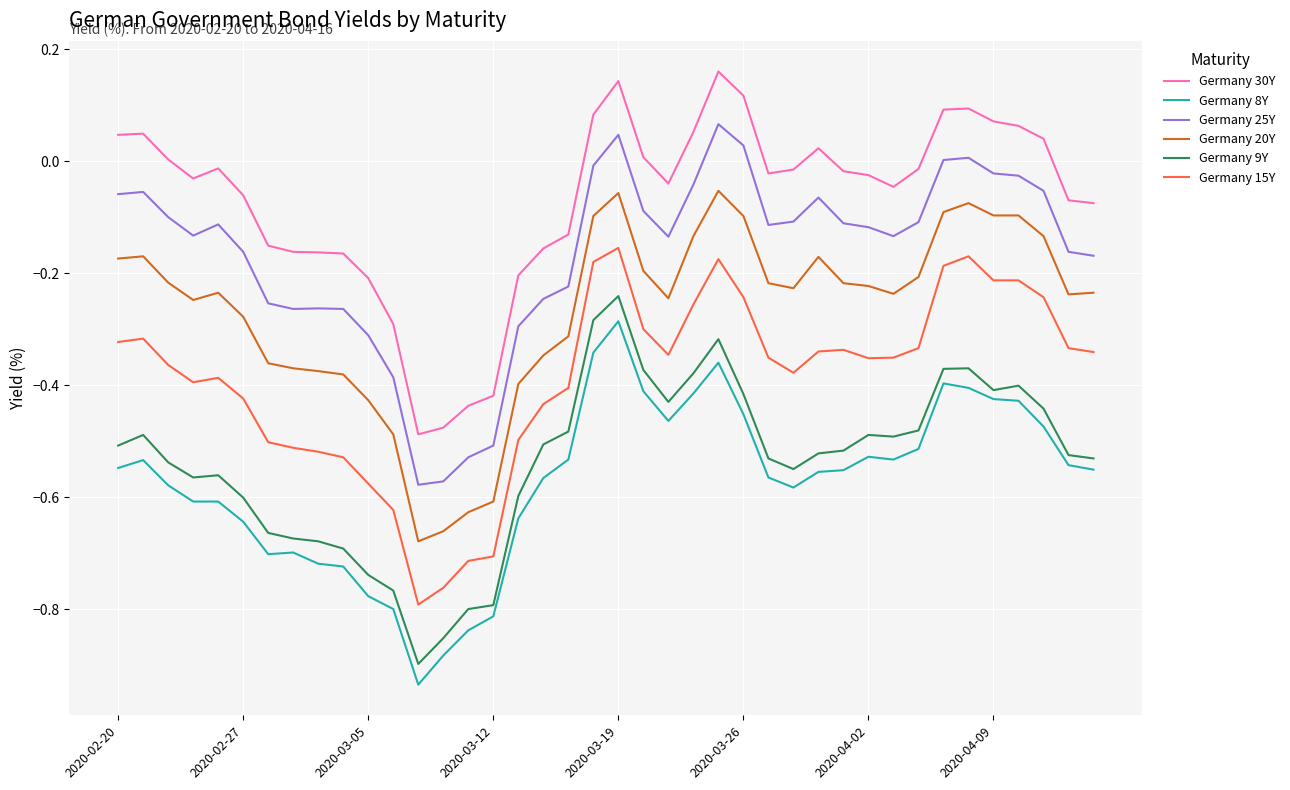

How many categories are shown in the chart?

40